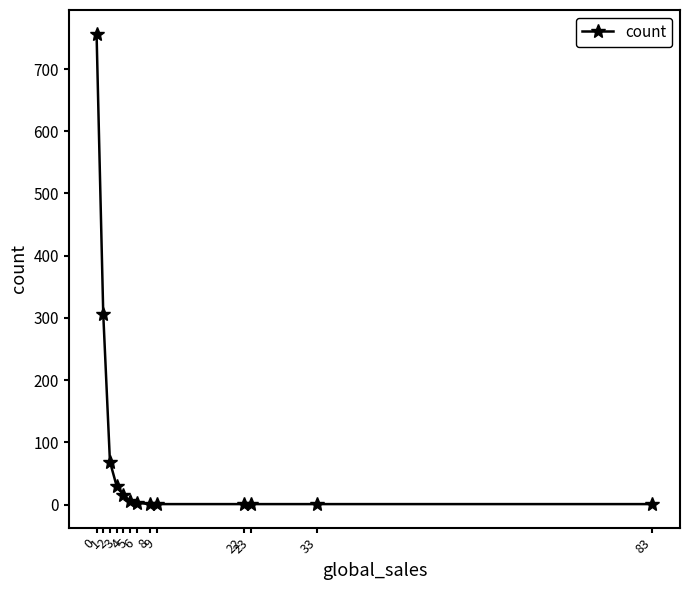

The chart shows a value of 1 at 9. True or false?

True